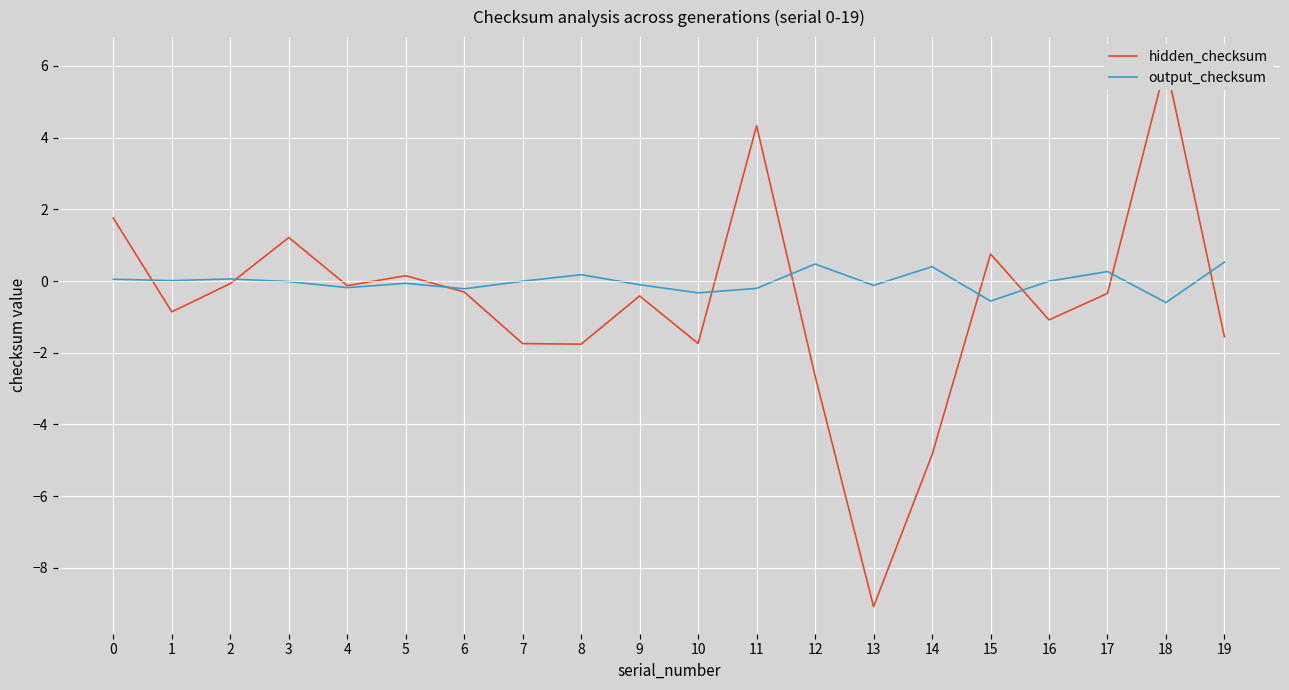

How many intersections are there between hidden_checksum and output_checksum?

9